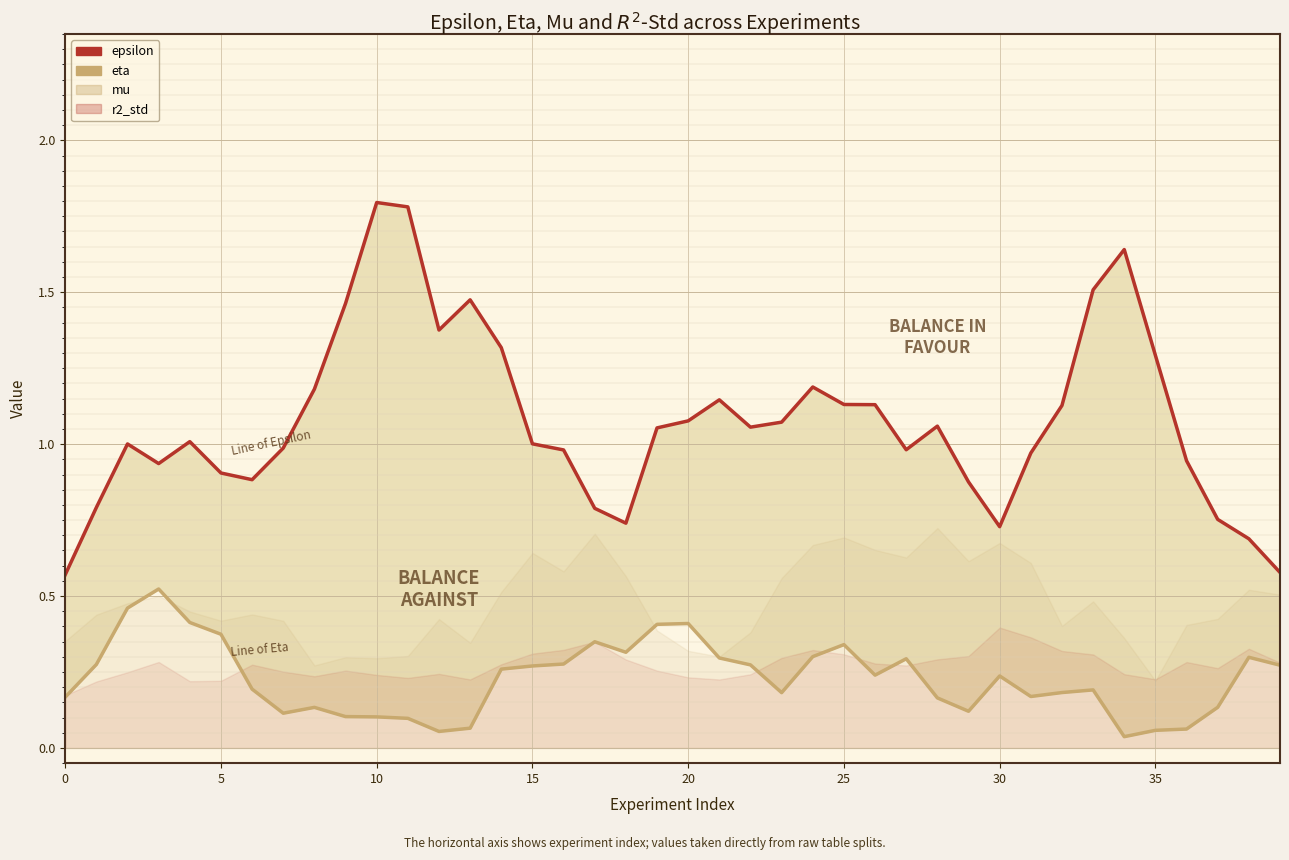

List the series in order of their overall mean, highest first.

epsilon, eta